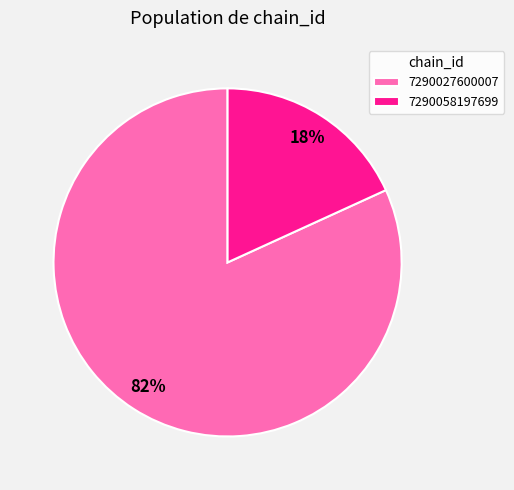

Is it true that 7290027600007 is 82% of the pie?

True